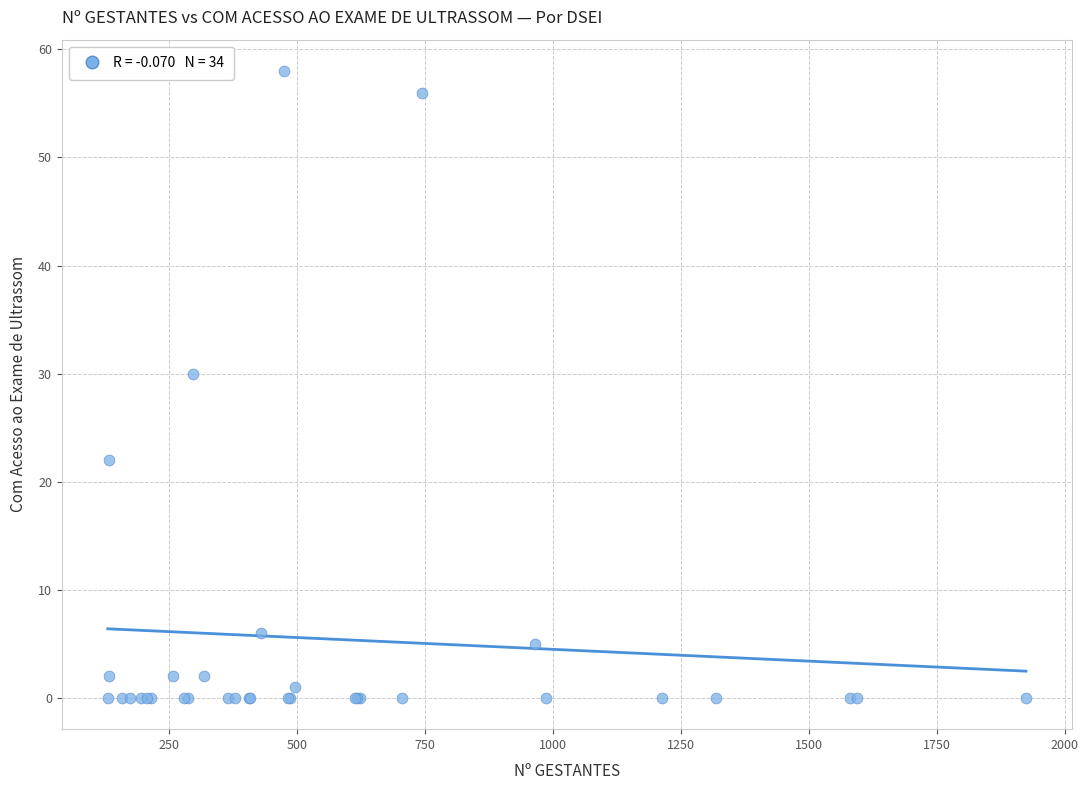

What Y value in the scatter plot is closest to 29?

30